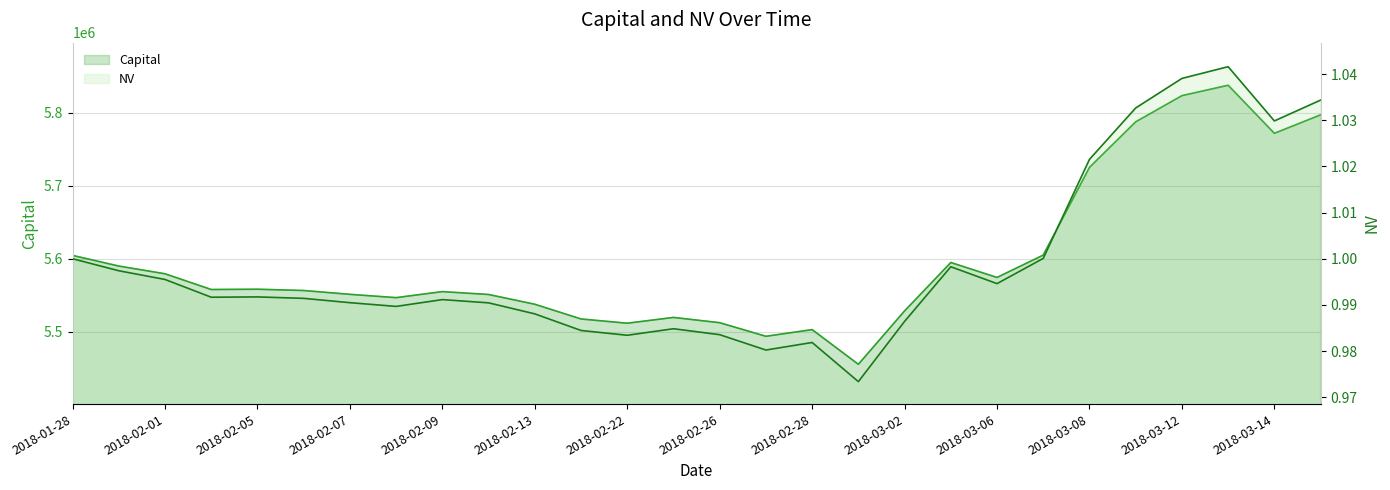

What is the average value of the Capital series?

5597958.7